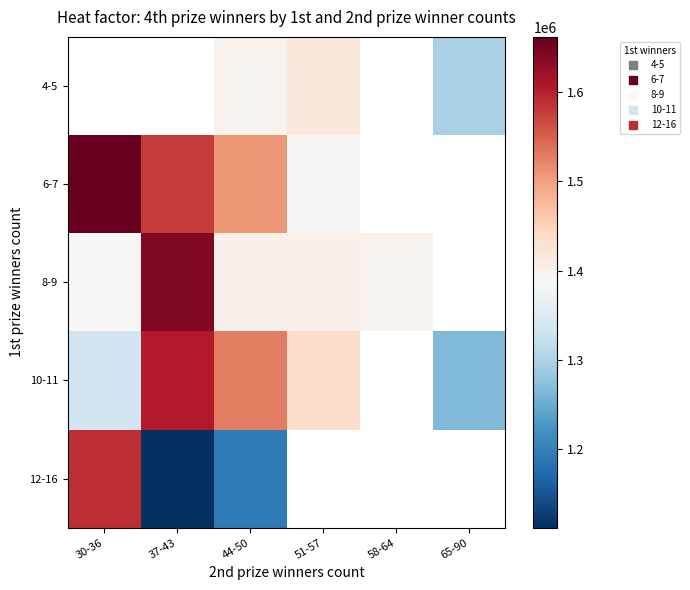

At which category is the sum across all series the highest?

44-50